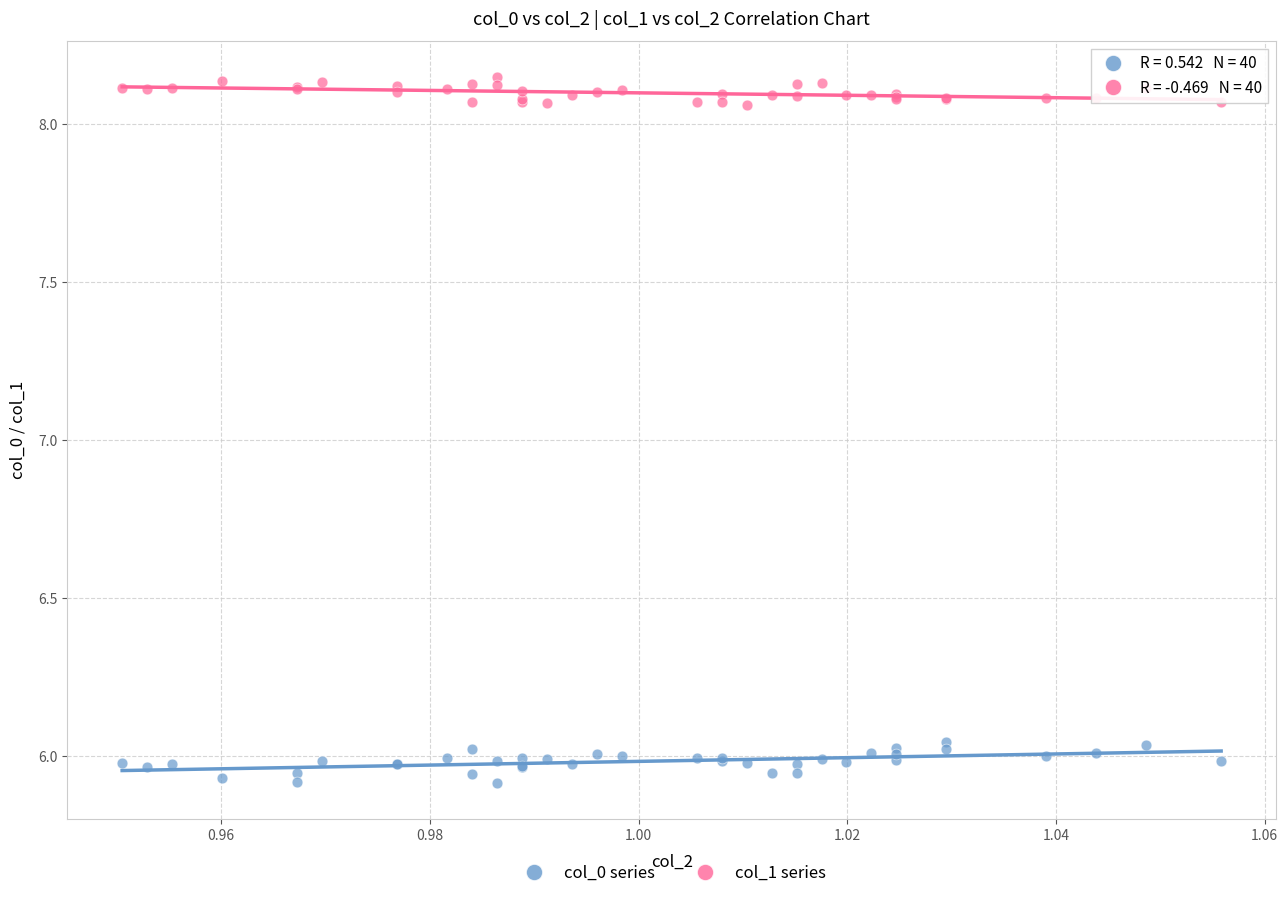

Which series reaches the minimum Y coordinate?

col_0 series